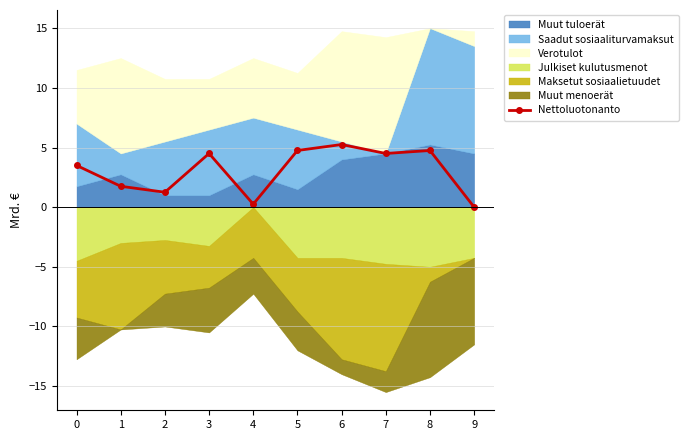

At which category does Nettoluotonanto reach its first local peak?

3